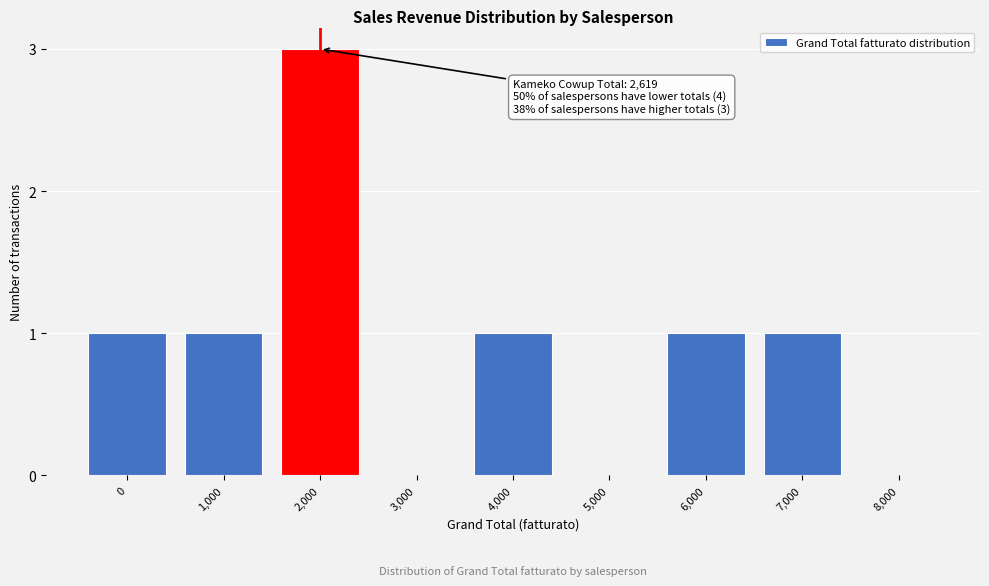

Reading left to right, what are all the values shown in this chart?

0=1	1,000=1	2,000=3	3,000=0	4,000=1	5,000=0	6,000=1	7,000=1	8,000=0